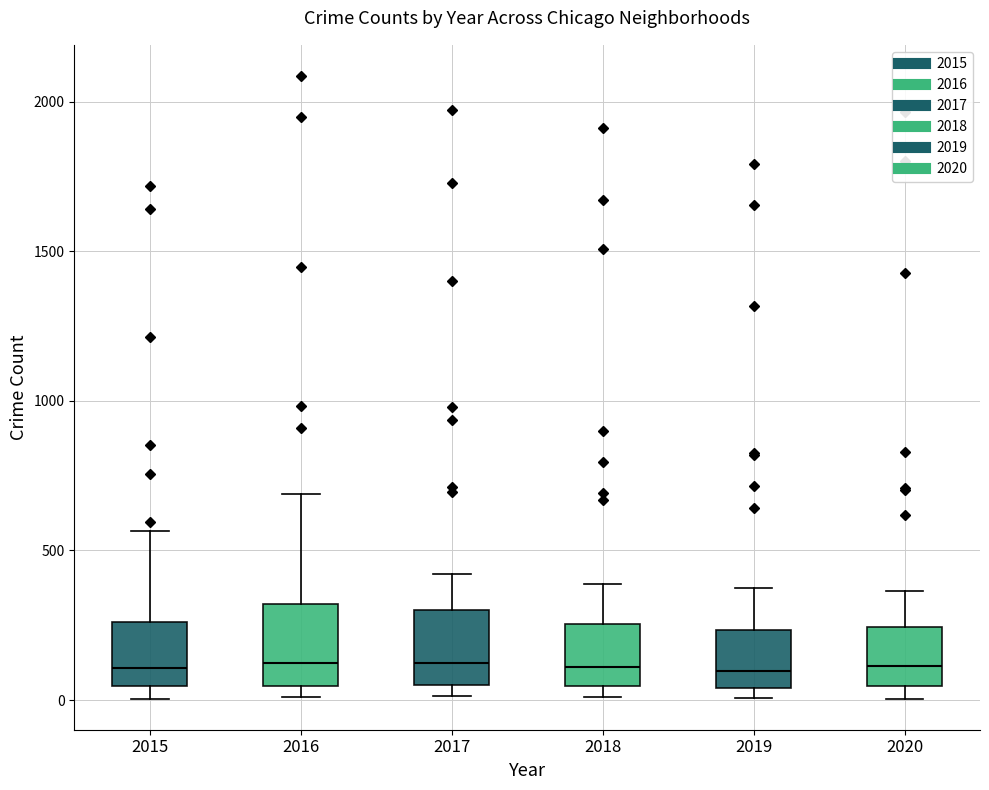

Reading left to right, transcribe this box plot: for each box, give where its median line is, the range the box spans, and where its two whiskers end, as read against the y-axis. The values are not printed on the chart, so give them approximately, as read against the axis.

2015: median 100, box 50 to 250, whiskers 0 to 550
2016: median 150, box 50 to 300, whiskers 0 to 700
2017: median 100, box 50 to 300, whiskers 0 to 400
2018: median 100, box 50 to 250, whiskers 0 to 400
2019: median 100, box 50 to 250, whiskers 0 to 400
2020: median 100, box 50 to 250, whiskers 0 to 350